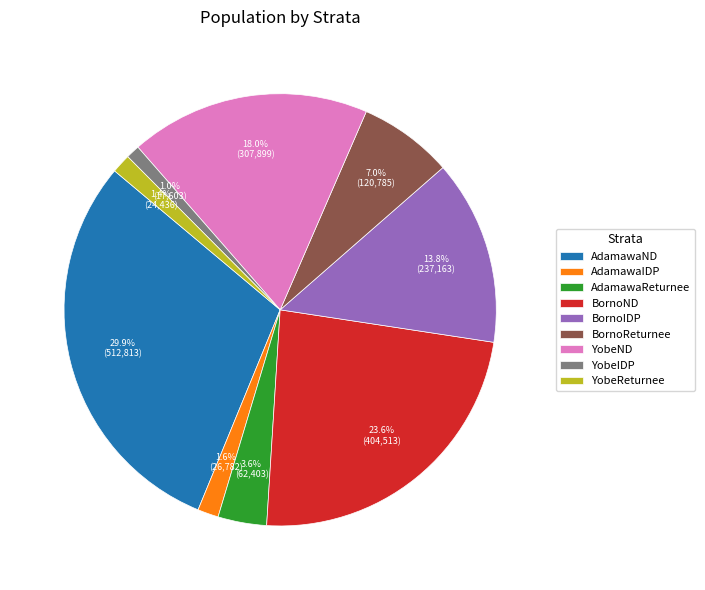

What percentage is the BornoND slice, to the nearest percent?

24%